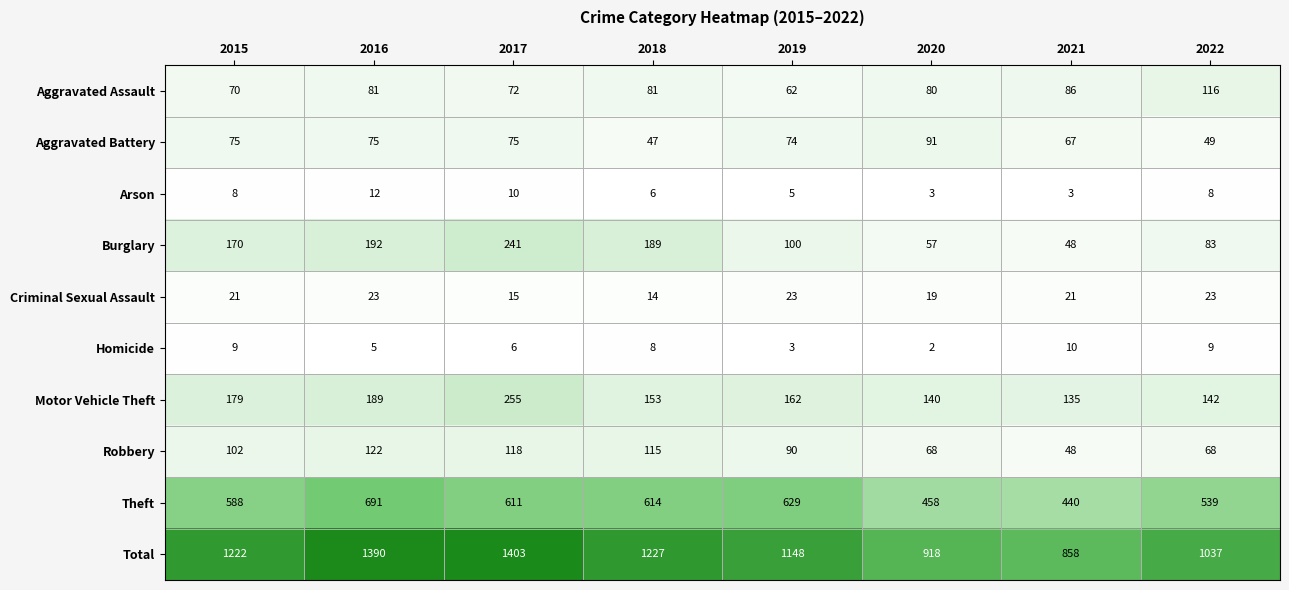

What is the difference between the maximum and second lowest values in the Arson series?

9